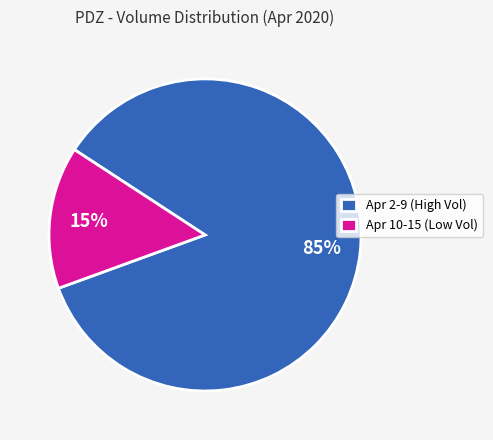

Rank the categories by value from lowest to highest.

Apr 10-15 (Low Vol), Apr 2-9 (High Vol)